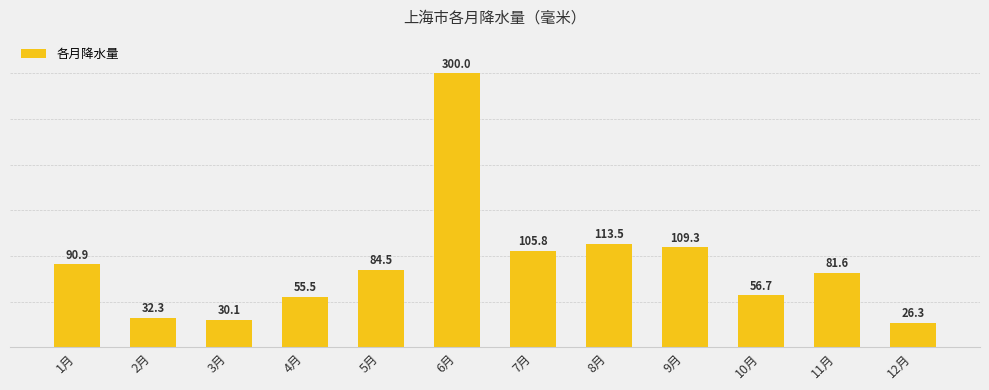

Reading left to right, list all the values displayed in this chart.

1月=90.9	2月=32.3	3月=30.1	4月=55.5	5月=84.5	6月=300.0	7月=105.8	8月=113.5	9月=109.3	10月=56.7	11月=81.6	12月=26.3